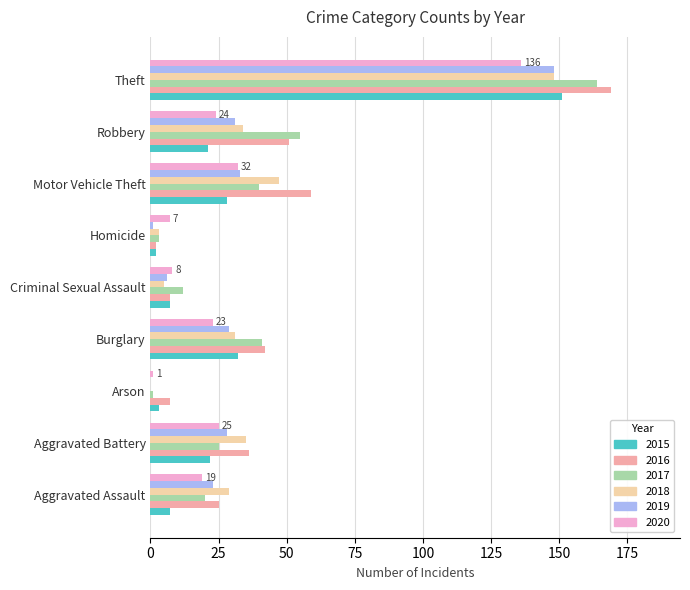

Is it true that 2018 equals 29 at Aggravated Assault?

True